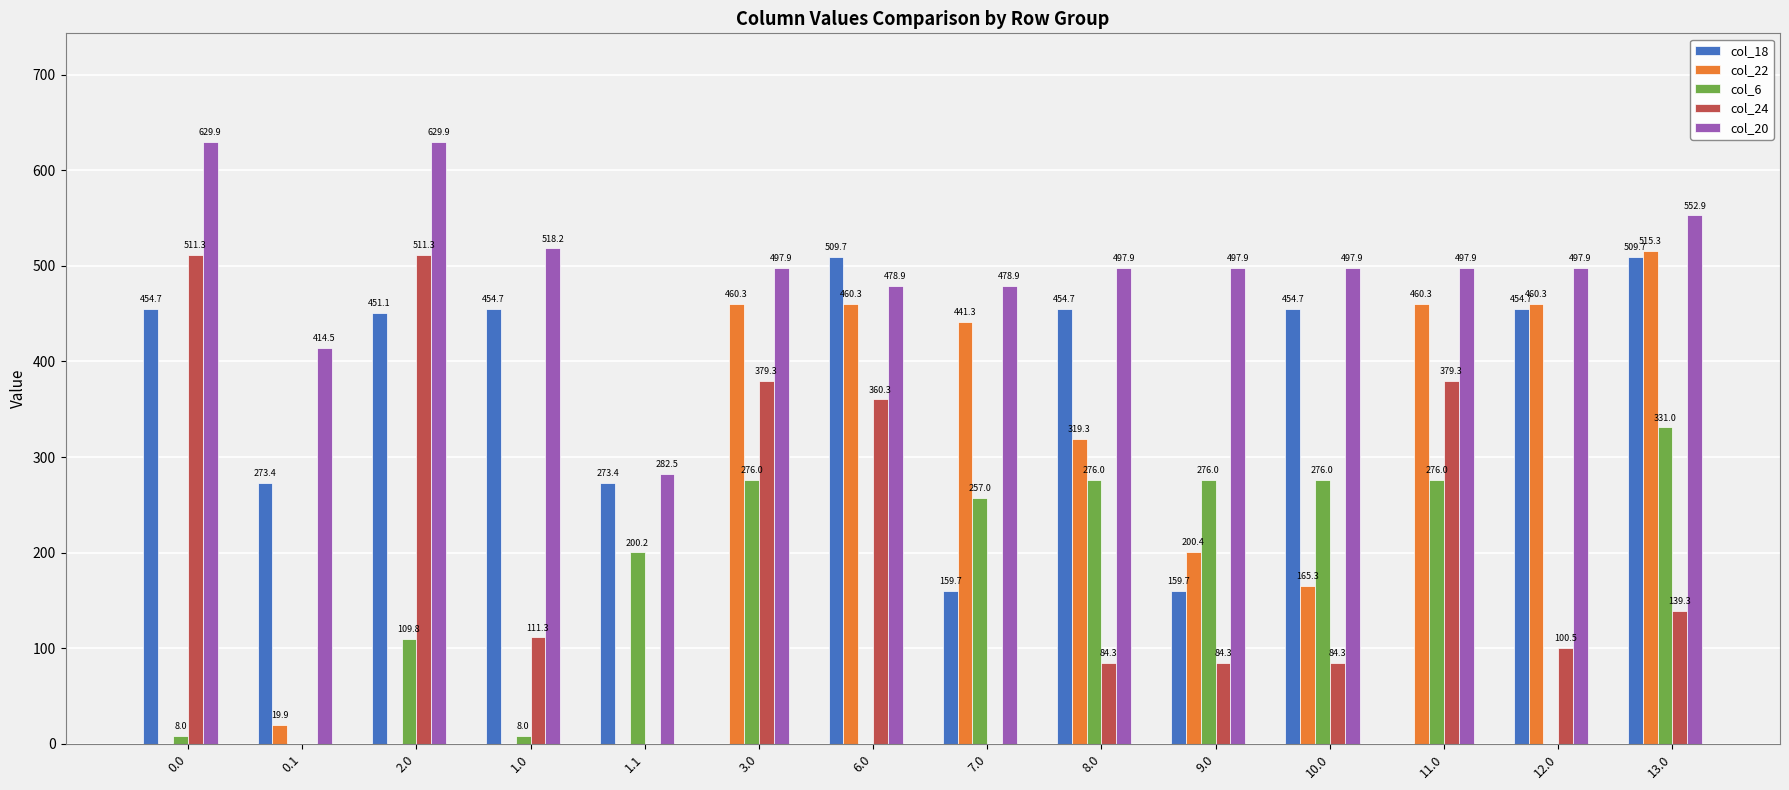

Count the number of categories in the chart.

14